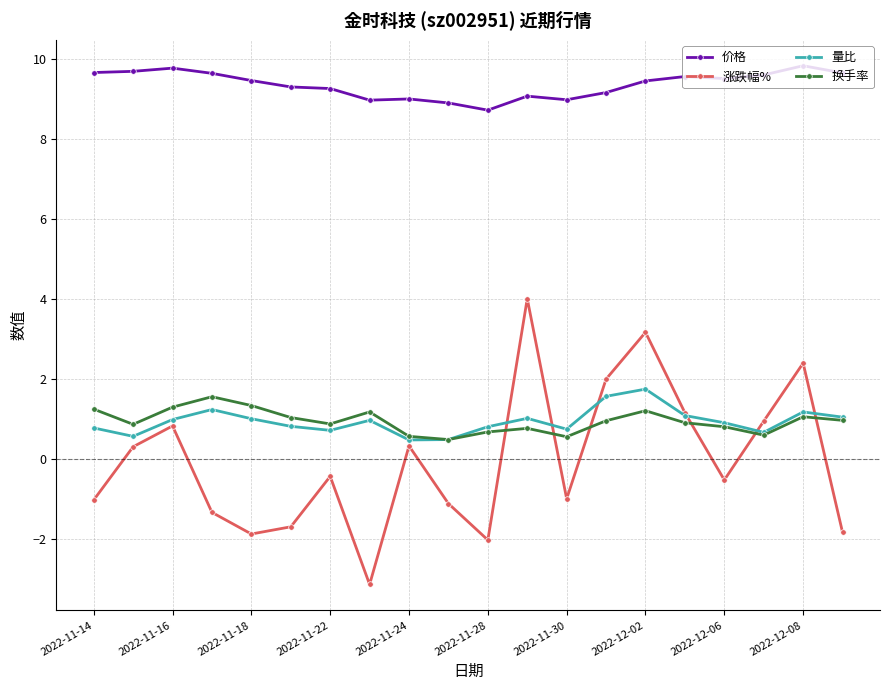

What is the sum of all 涨跌幅% values?

-0.8